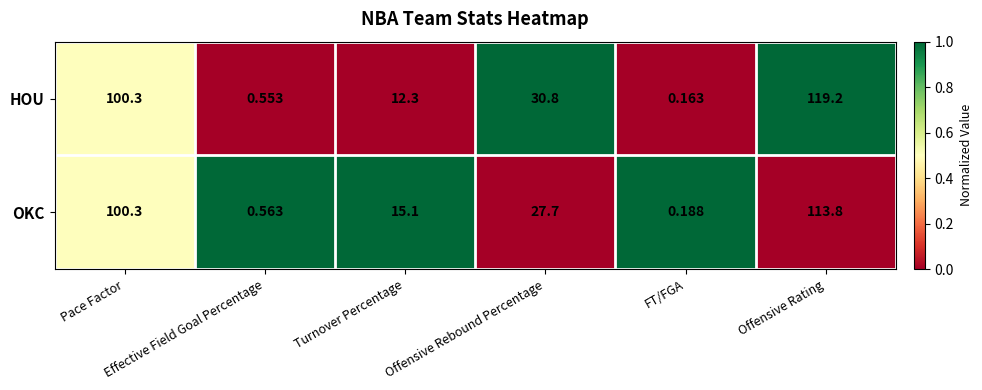

What is the difference between the highest and lowest values at Effective Field Goal Percentage?

0.0